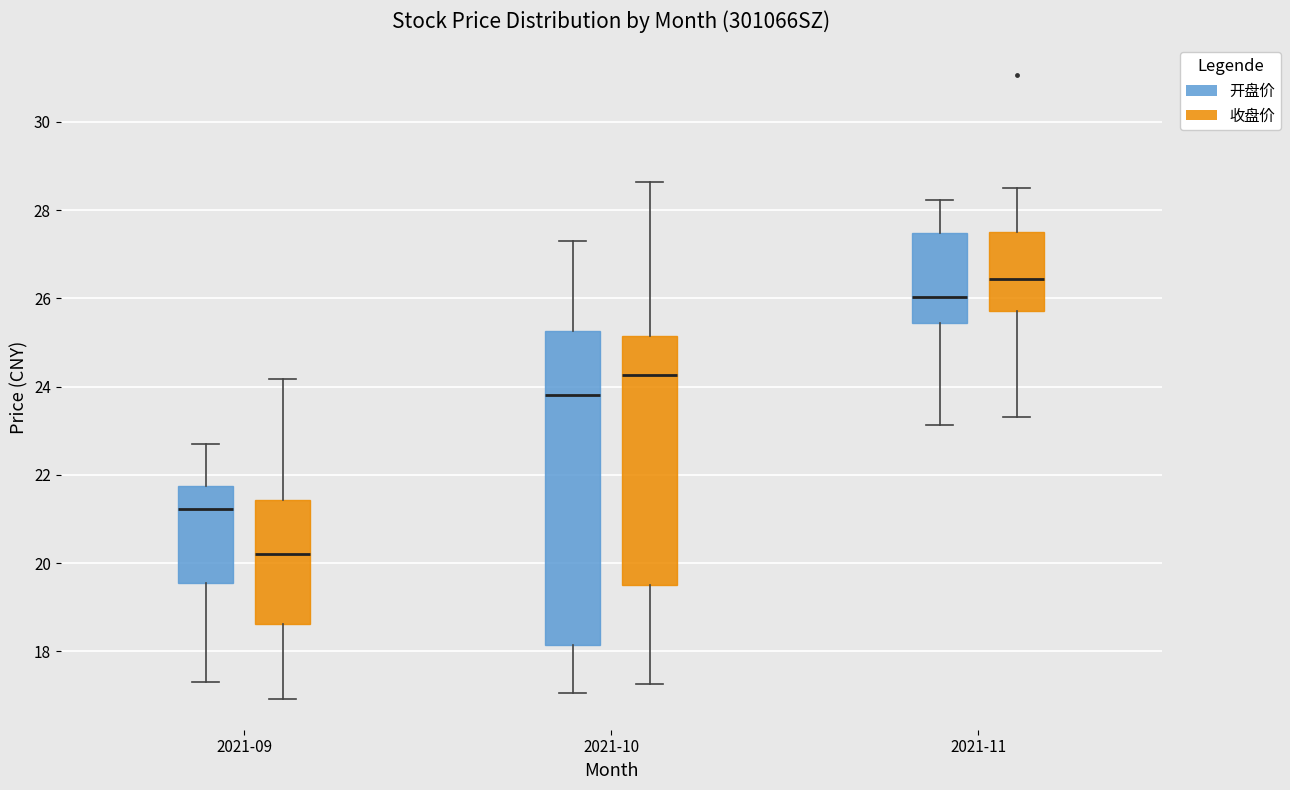

Reading left to right, read every box against the y-axis: the position of its median line, the range the box covers, and the ends of its whiskers. The values are not printed on the chart, so give them approximately, as read against the axis.

2021-09 (开盘价): median 21.2, box 19.6 to 21.8, whiskers 17.4 to 22.6
2021-09 (收盘价): median 20.2, box 18.6 to 21.4, whiskers 17.0 to 24.2
2021-10 (开盘价): median 23.8, box 18.2 to 25.2, whiskers 17.0 to 27.4
2021-10 (收盘价): median 24.2, box 19.6 to 25.2, whiskers 17.2 to 28.6
2021-11 (开盘价): median 26.0, box 25.4 to 27.4, whiskers 23.2 to 28.2
2021-11 (收盘价): median 26.4, box 25.8 to 27.6, whiskers 23.4 to 28.6